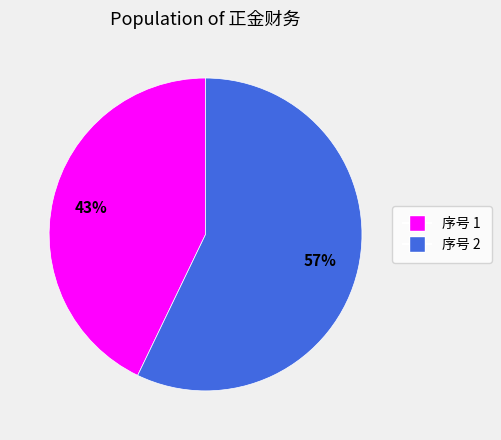

Is there a majority slice in this chart?

Yes